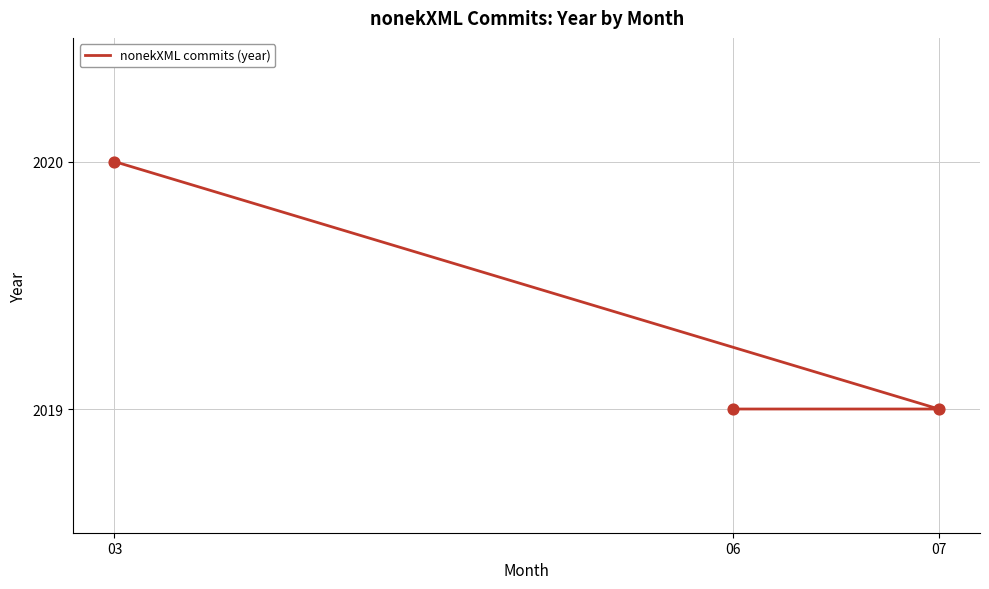

What is the change in value from 06 to 03?

+1